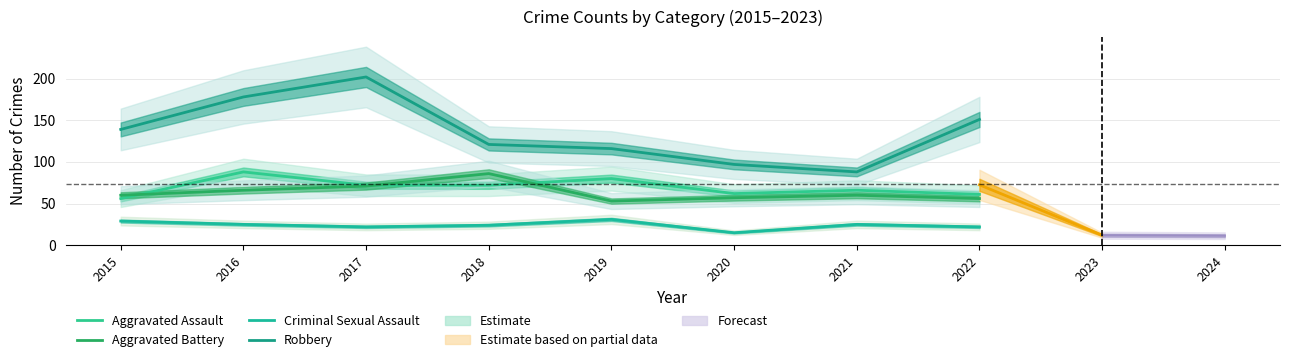

What is the difference between the Aggravated Battery values at 2022 and 2016?

10